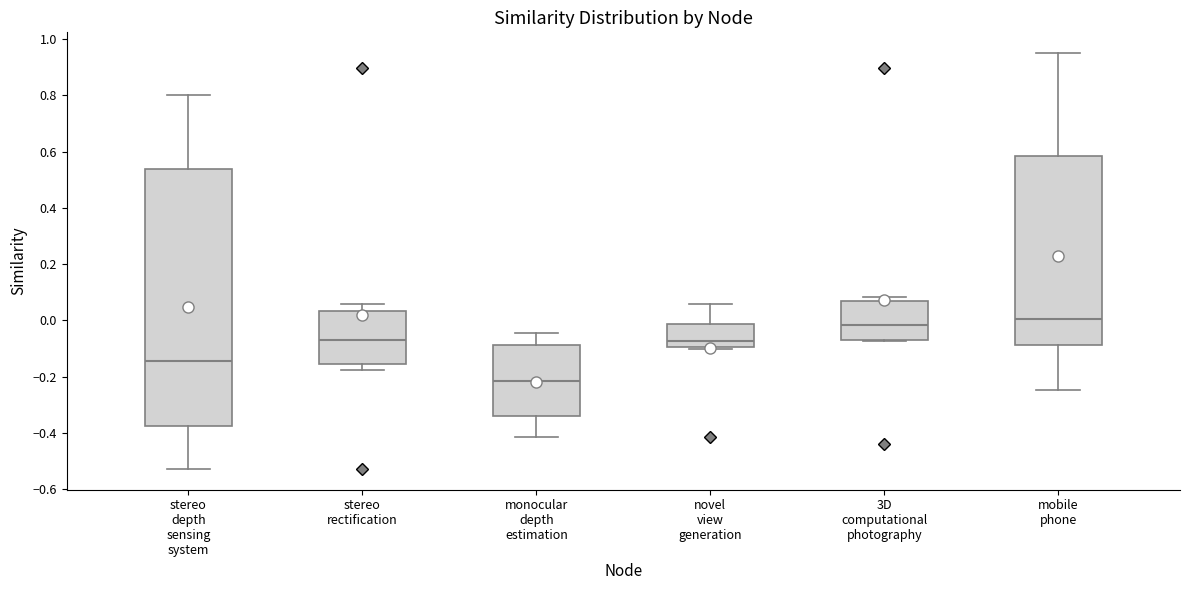

Which box has the lowest median line?

monocular depth estimation